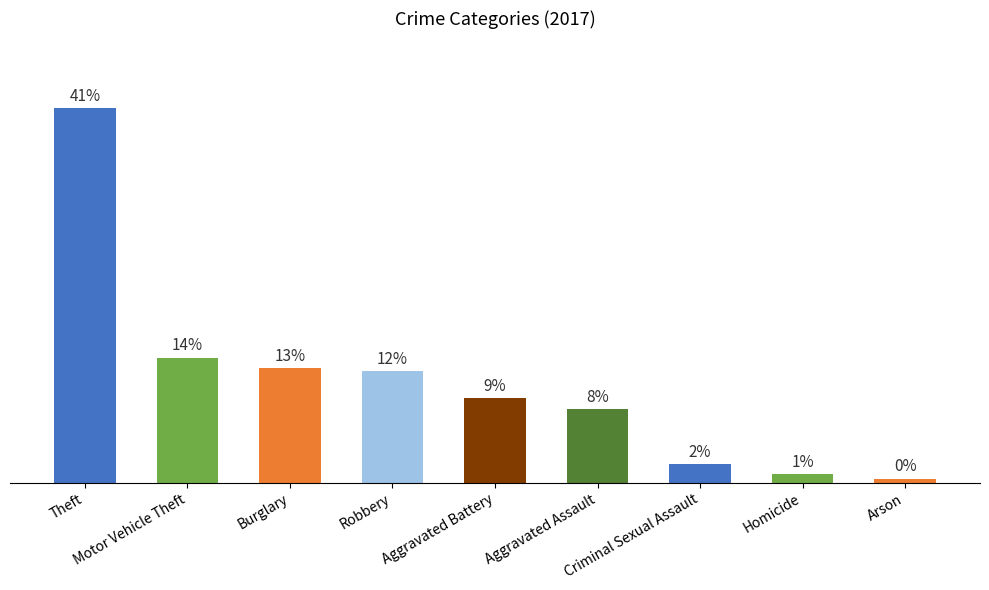

Does the chart contain any negative values?

No